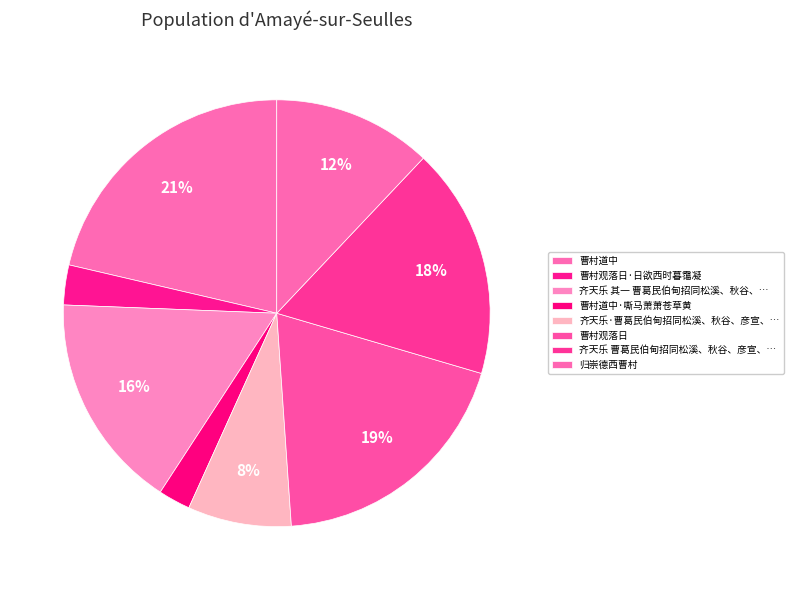

What percentage is the 曹村道中 slice, to the nearest percent?

21%